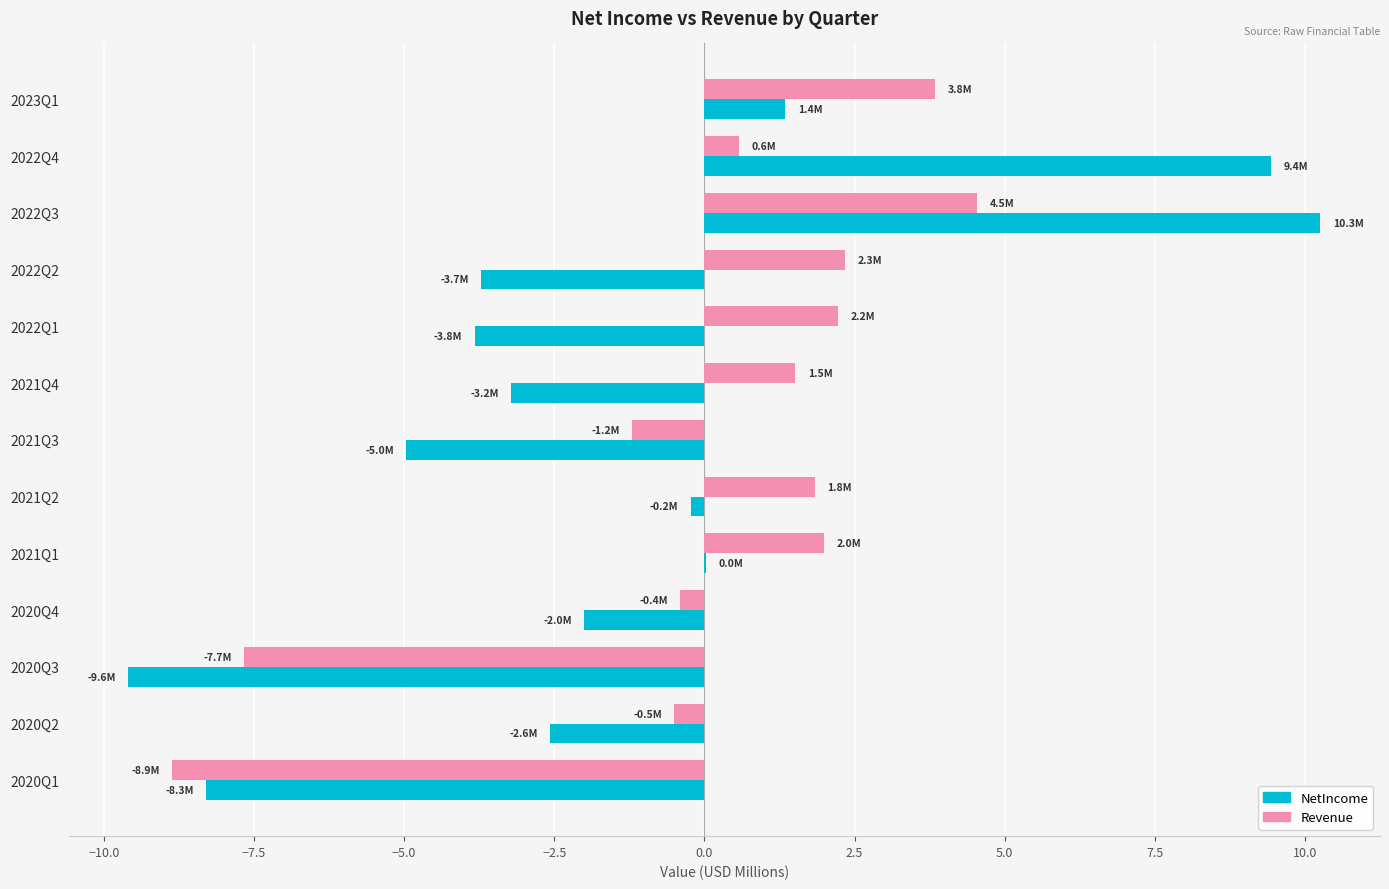

Count the number of data series in this chart.

2